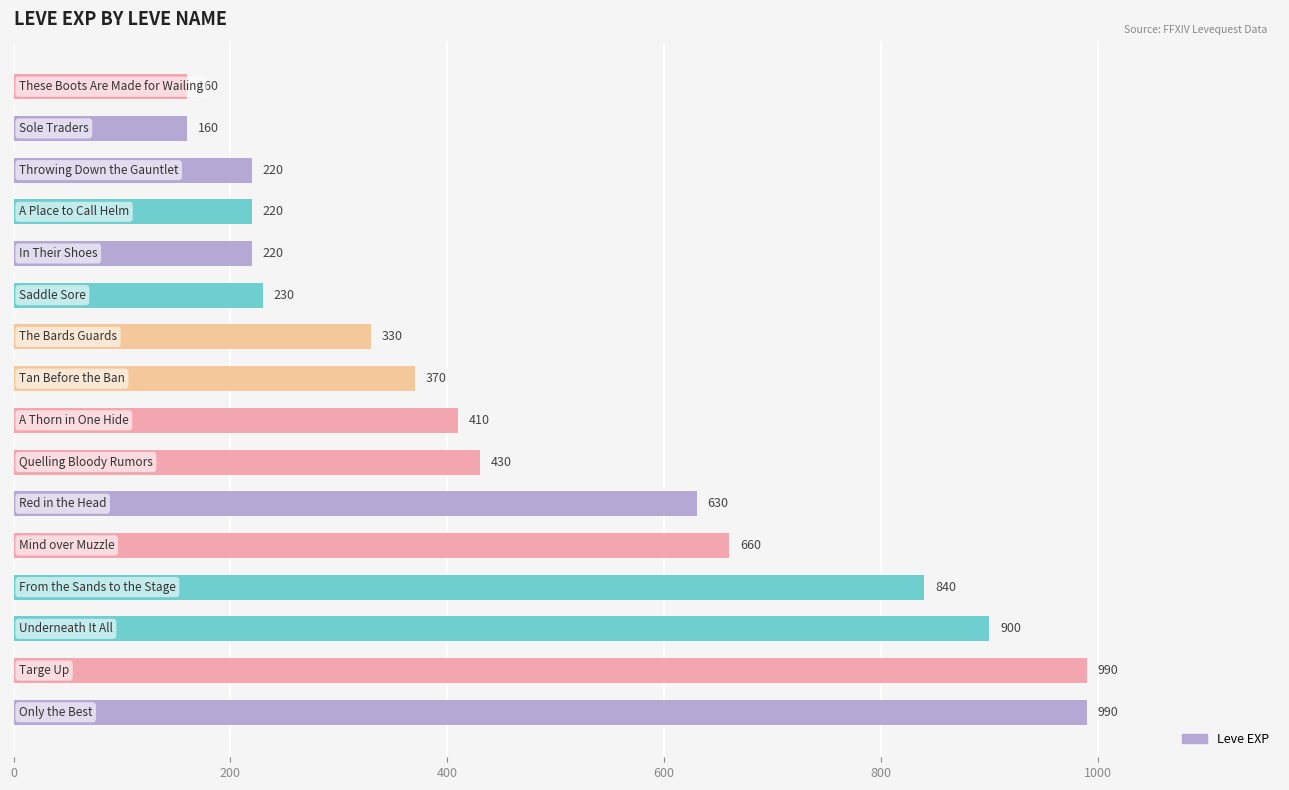

What is the smallest value displayed?

160